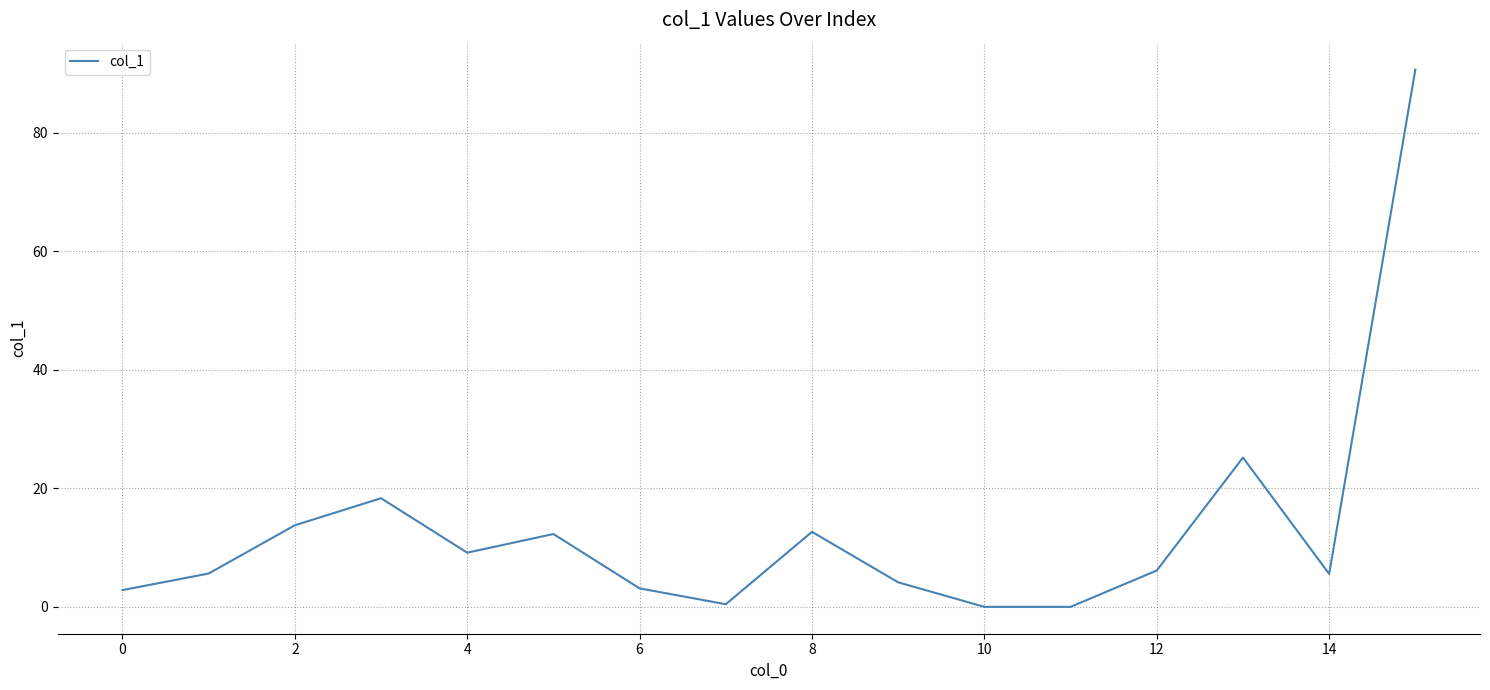

What is the difference between the maximum and minimum values?

90.6